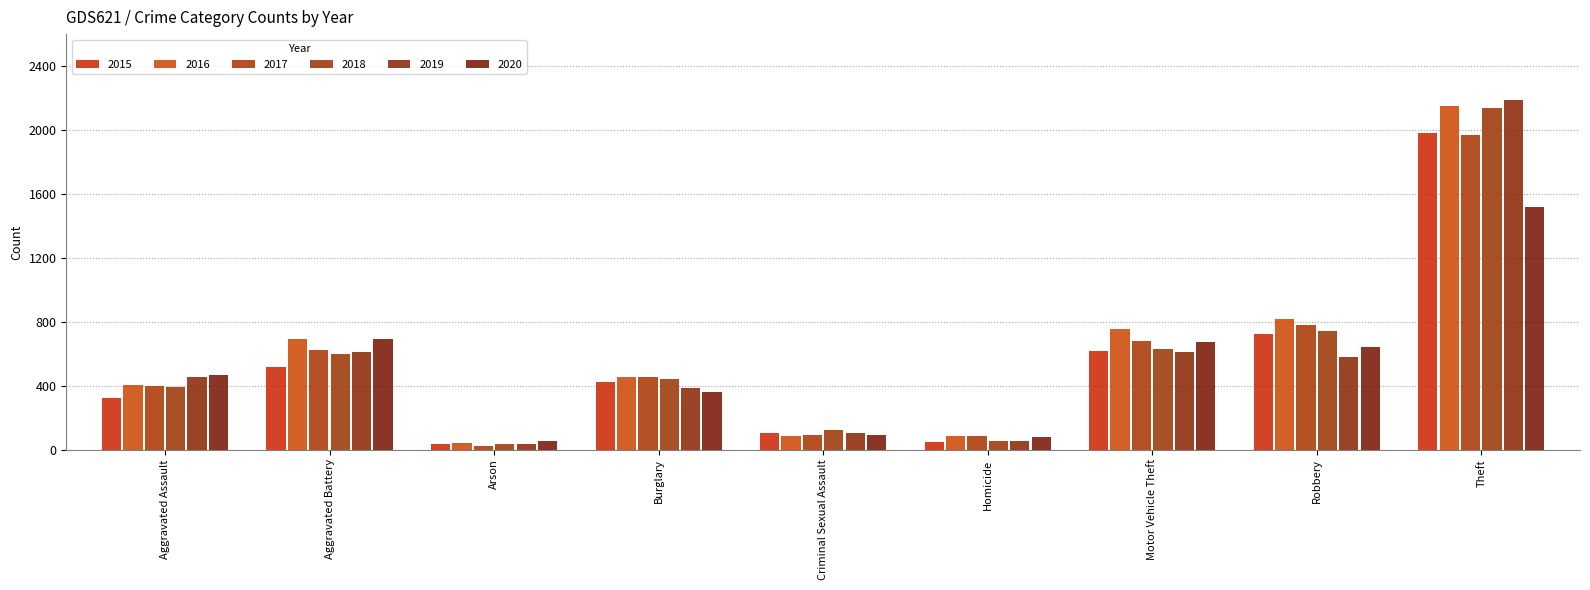

What is the sum of the 2018 values at Motor Vehicle Theft and Theft?

2771